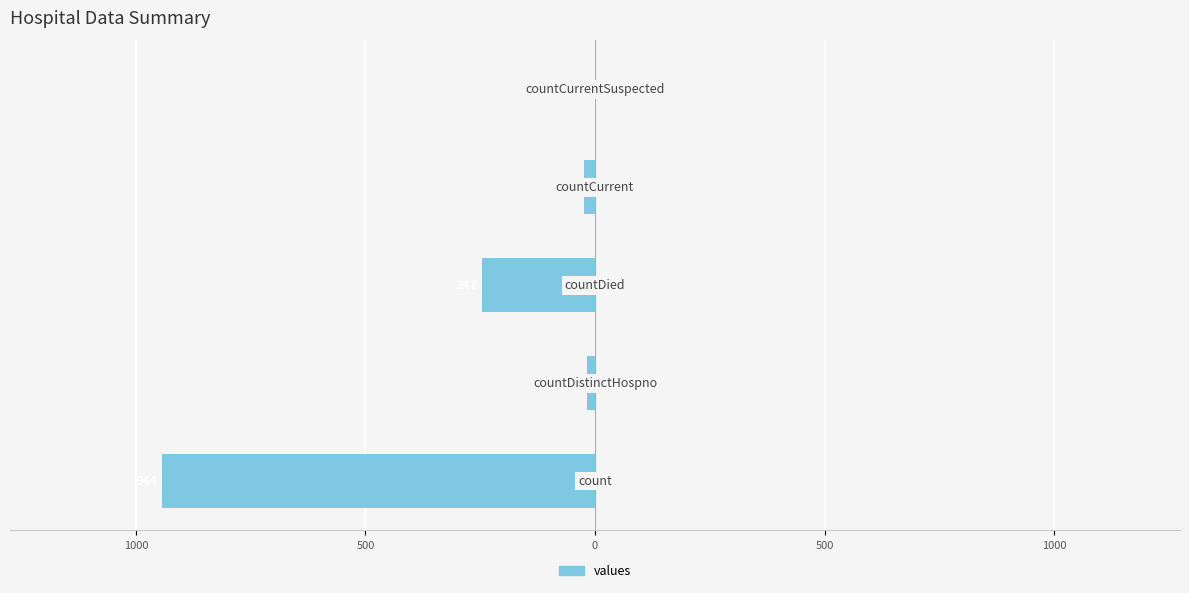

Are the bars horizontal?

Yes